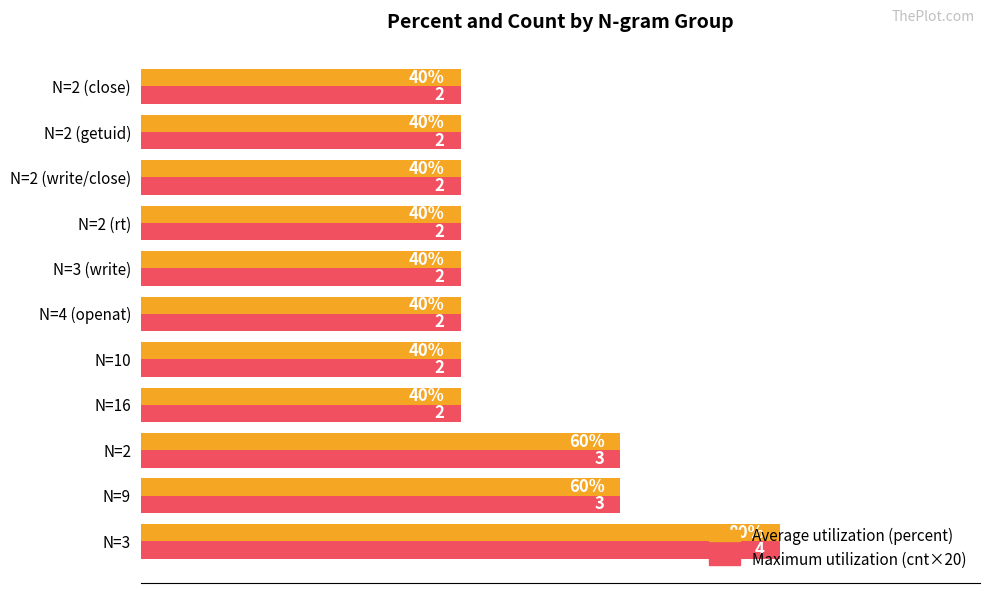

Is the value of Maximum utilization (cnt×20) at N=2 (getuid) greater than the value of Average utilization (percent) at N=2?

No